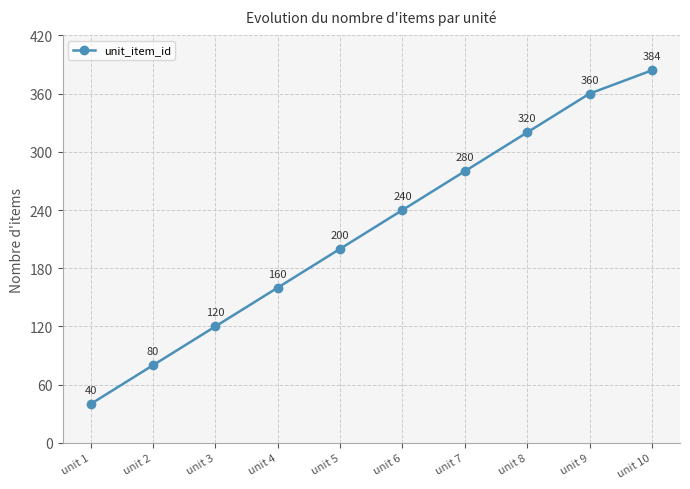

Does the chart have visible grid lines?

Yes